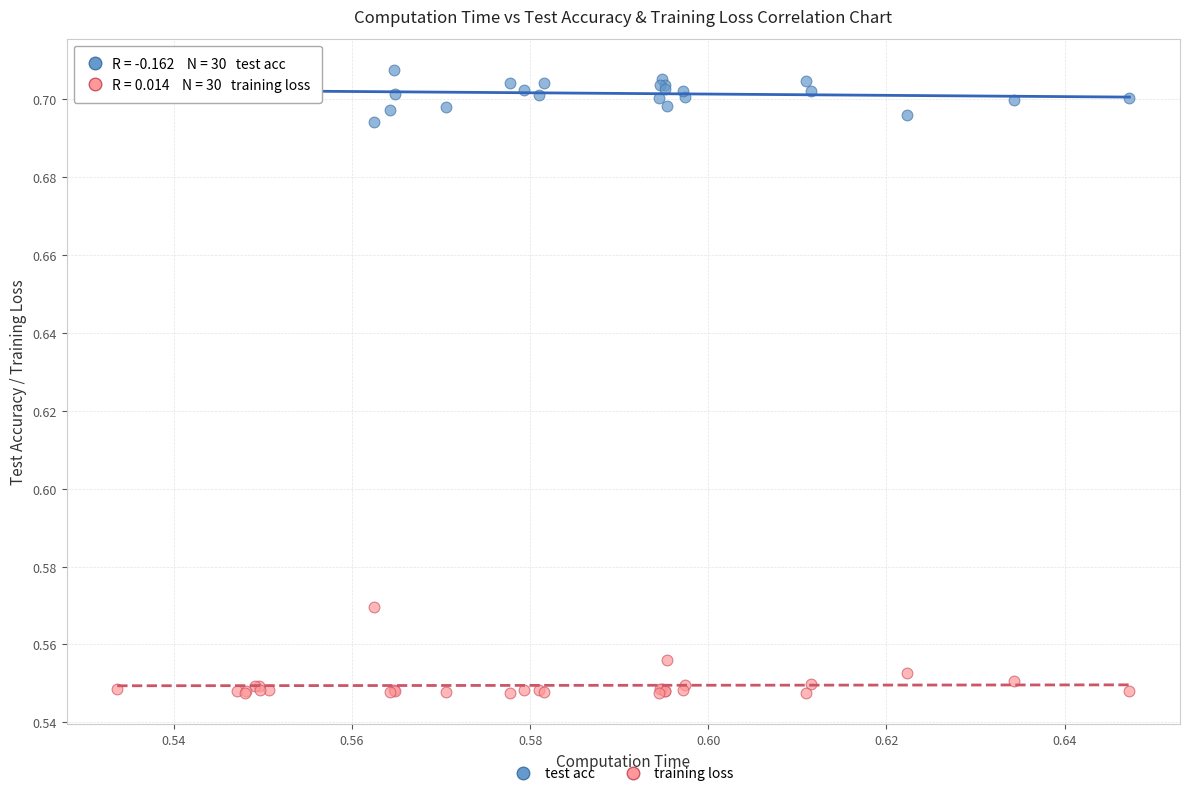

Which series contains the highest Y value?

test acc